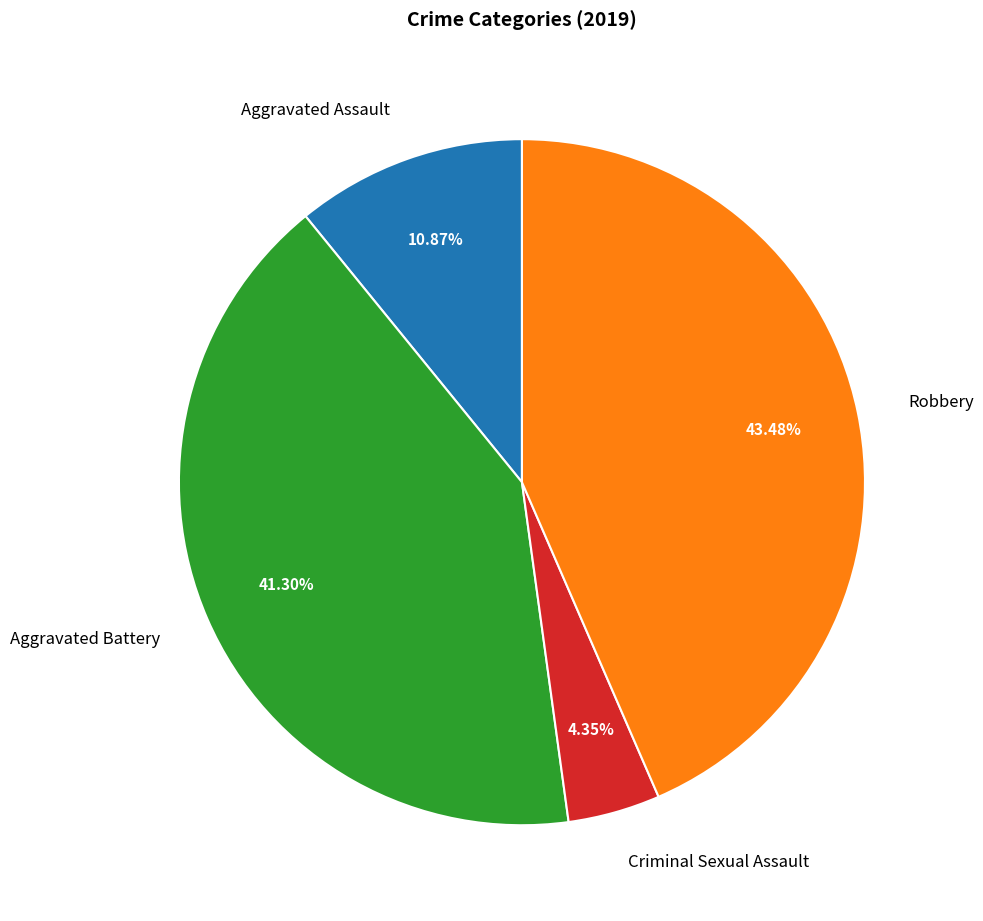

The Criminal Sexual Assault slice represents 18% of the pie. True or false?

False